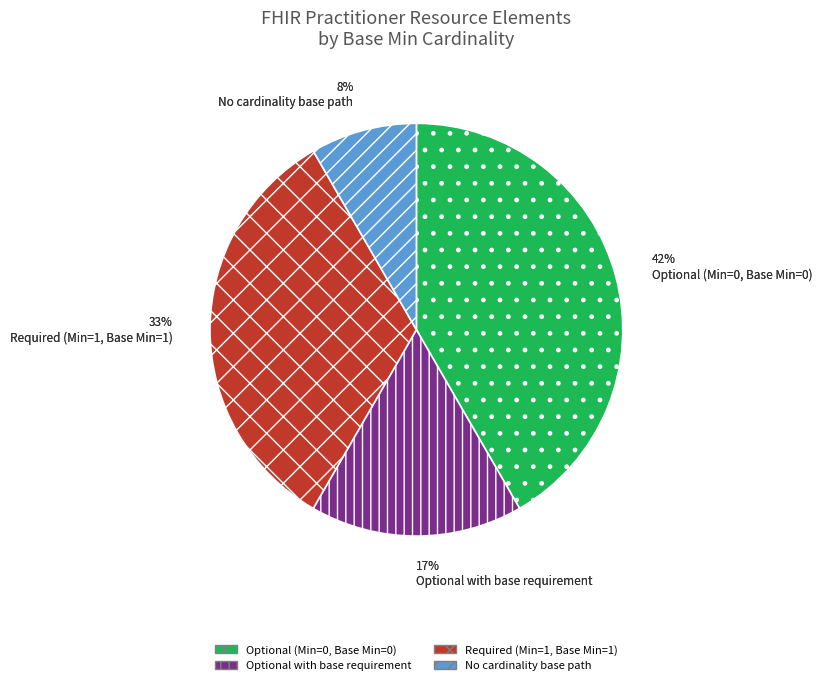

What percentage is NOT represented by Practitioner.active?

100.0%